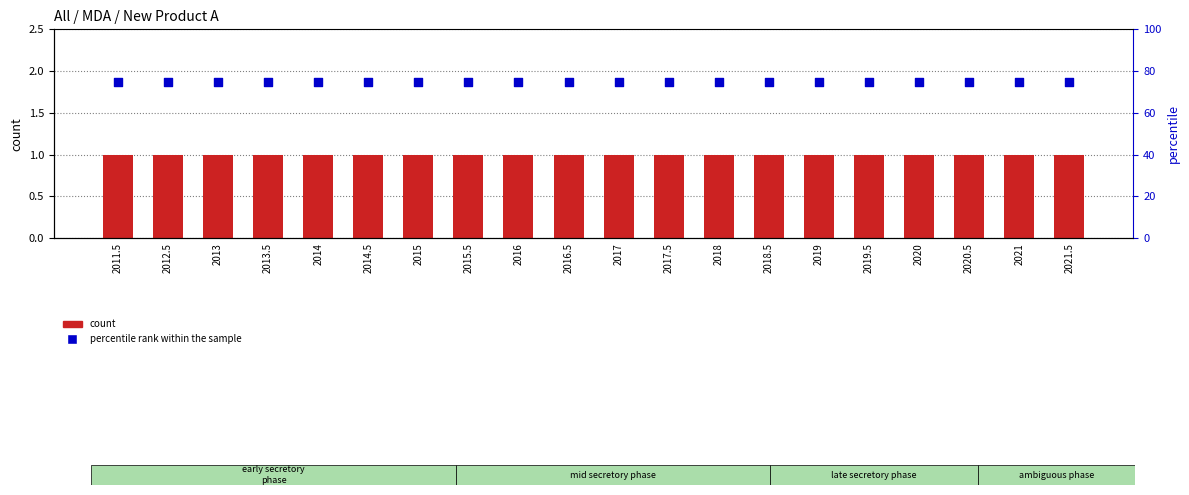

Is the value of count at 2012.5 greater than the value of percentile rank within the sample at 2019?

No